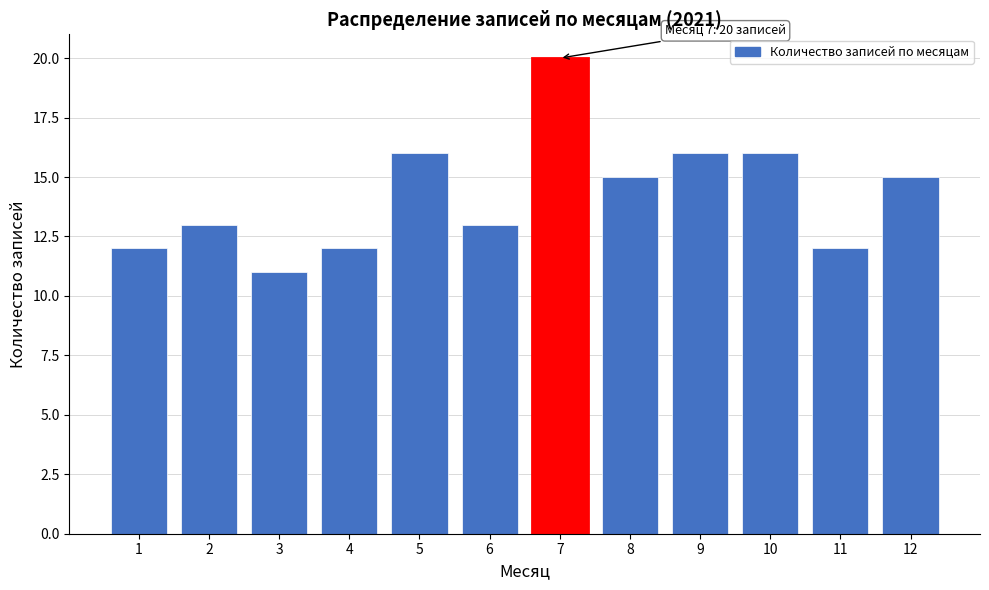

Reading left to right, extract all data points from this chart.

12	13	11	12	16	13	20	15	16	16	12	15